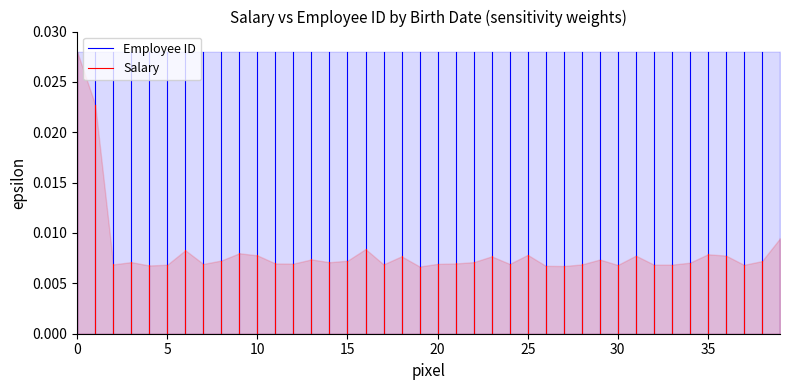

Does the chart have visible grid lines?

No